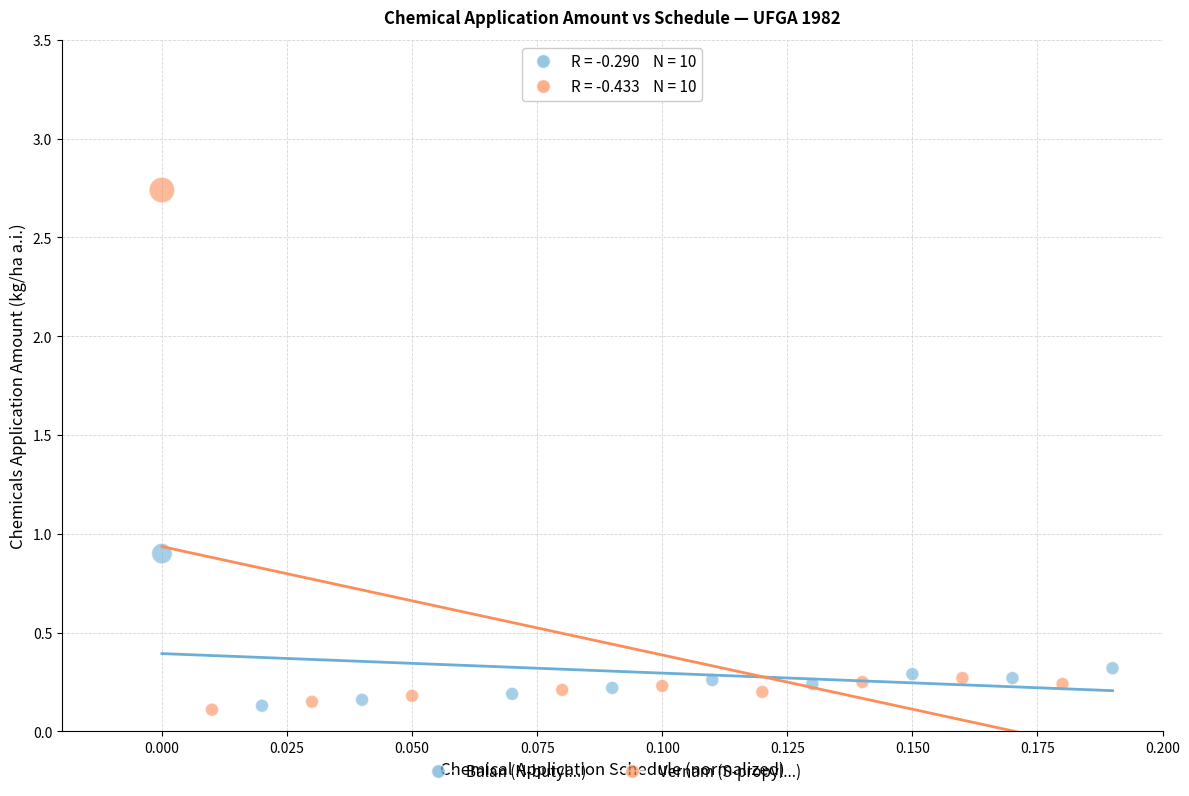

Which series has the largest Y range (max minus min)?

Vernam (S-propyl...)